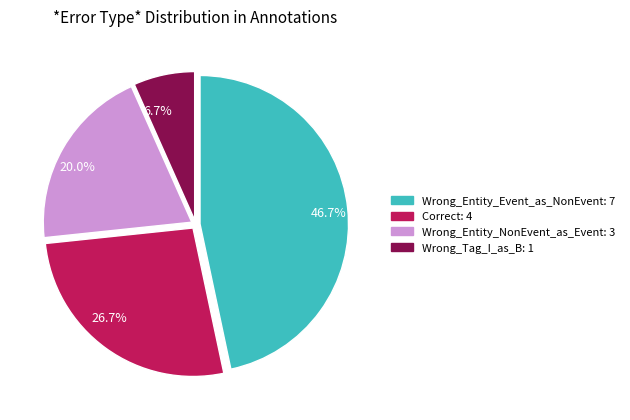

Rank the categories by value from lowest to highest.

6.7%, 20.0%, 26.7%, 46.7%